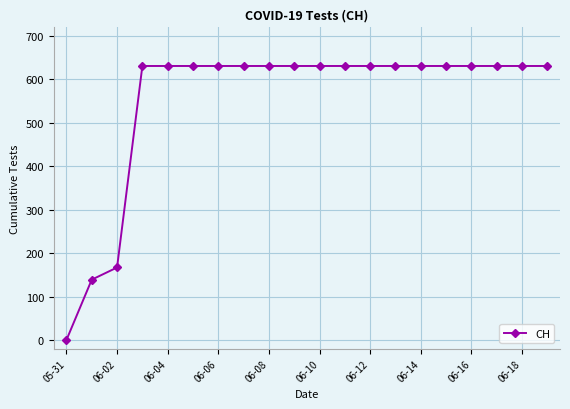

What is the maximum value shown in the chart?

631